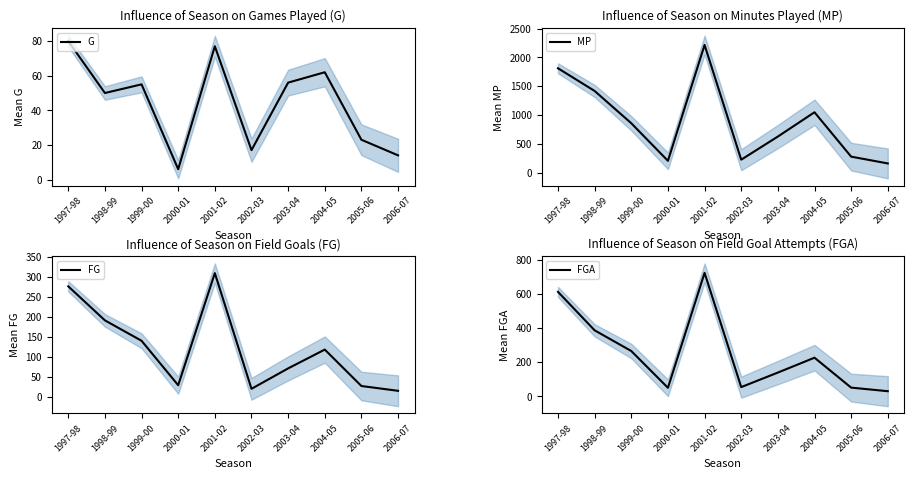

Reading right to left, transcribe all the data shown in this chart.

G: 14	23	62	56	17	77	6	55	50	80
MP: 158	276	1047	625	223	2216	203	856	1417	1811
FG: 15	27	118	71	20	309	29	140	191	276
FGA: 30	51	226	139	54	722	50	265	386	611